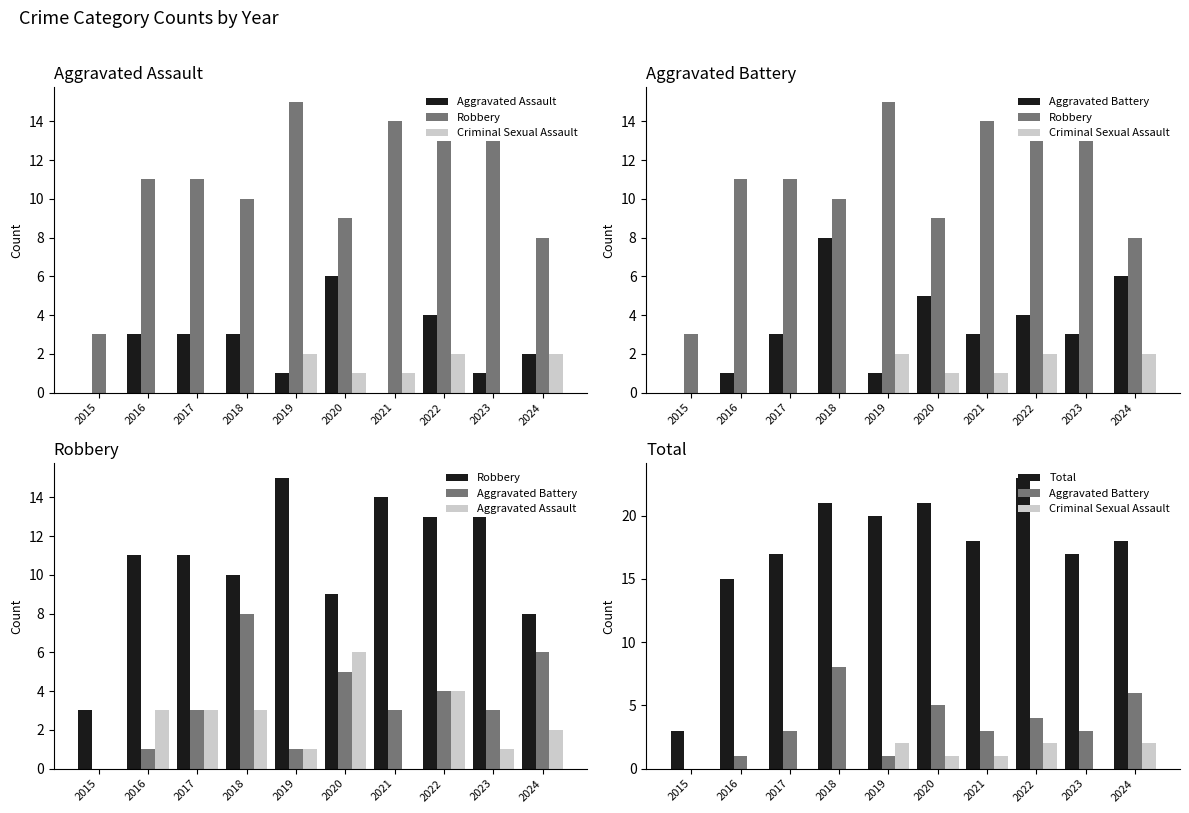

Which series has the largest range (max minus min)?

Total